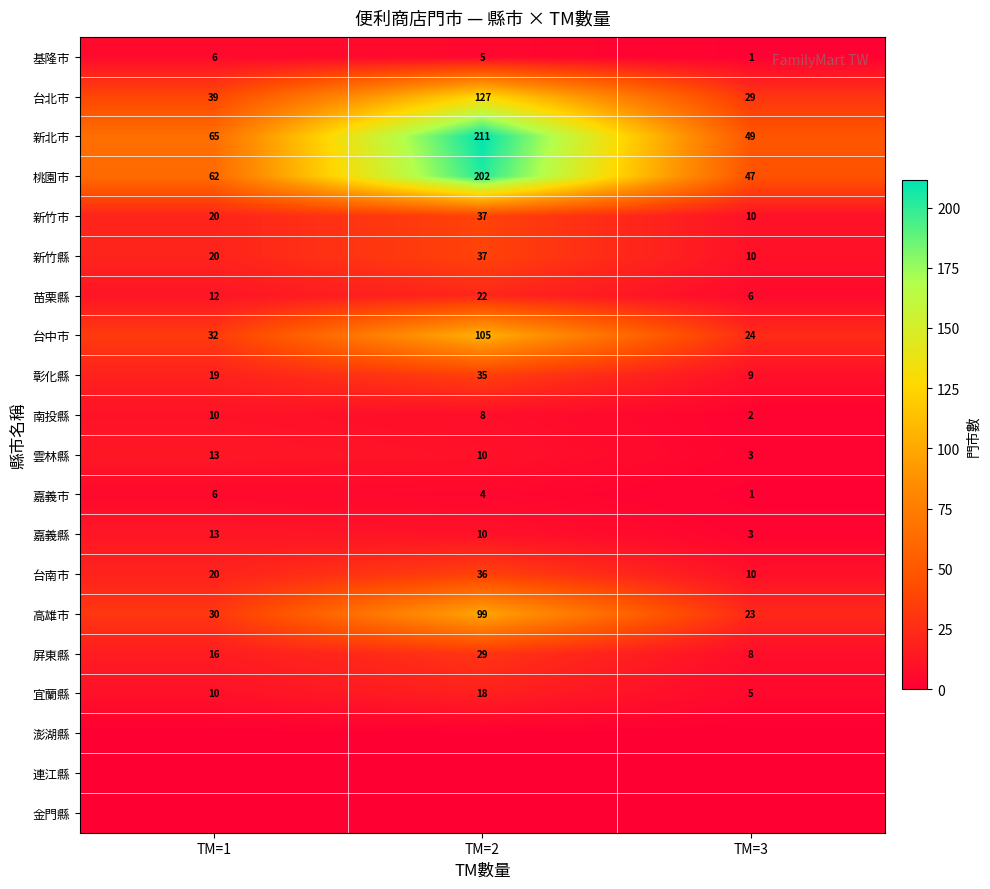

Is the value of 台北市 at TM=3 greater than the value of 新北市 at TM=3?

No